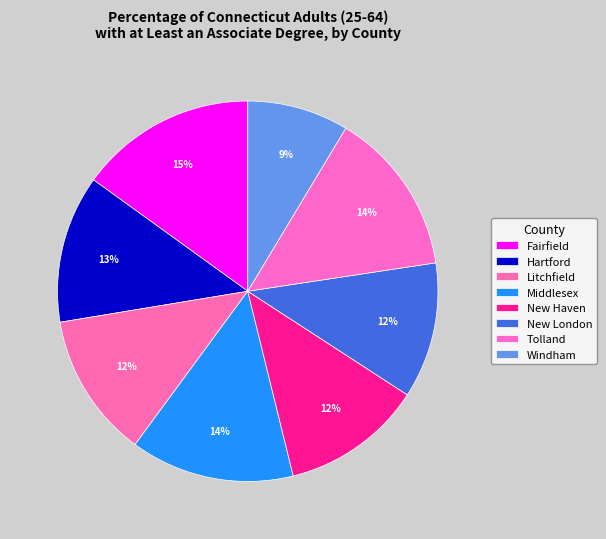

Which category has the biggest portion of the pie?

Fairfield